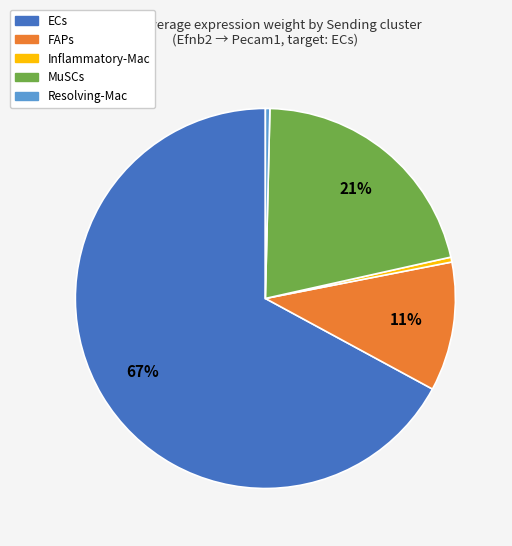

To the nearest percent, what percentage of the pie is MuSCs?

21%